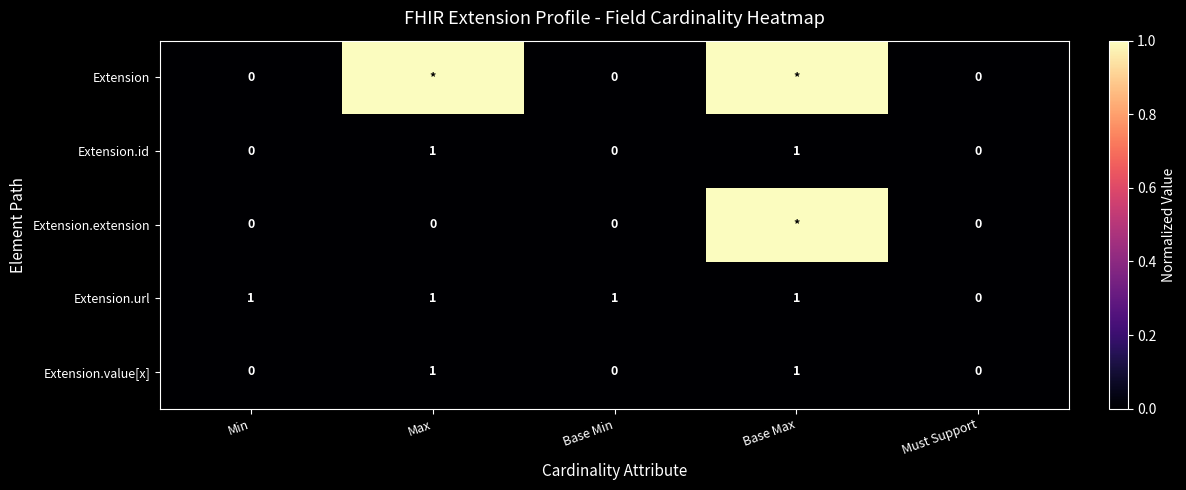

How many values in Extension.value[x] are above zero?

2